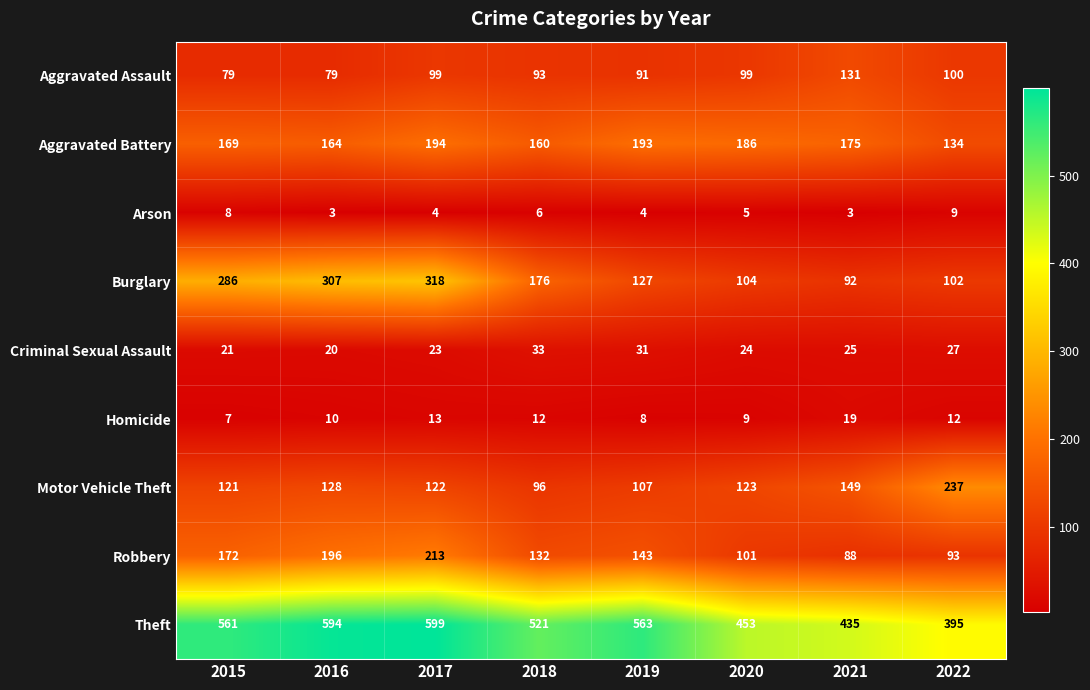

What is the spread (max minus min) of values at 2019?

559